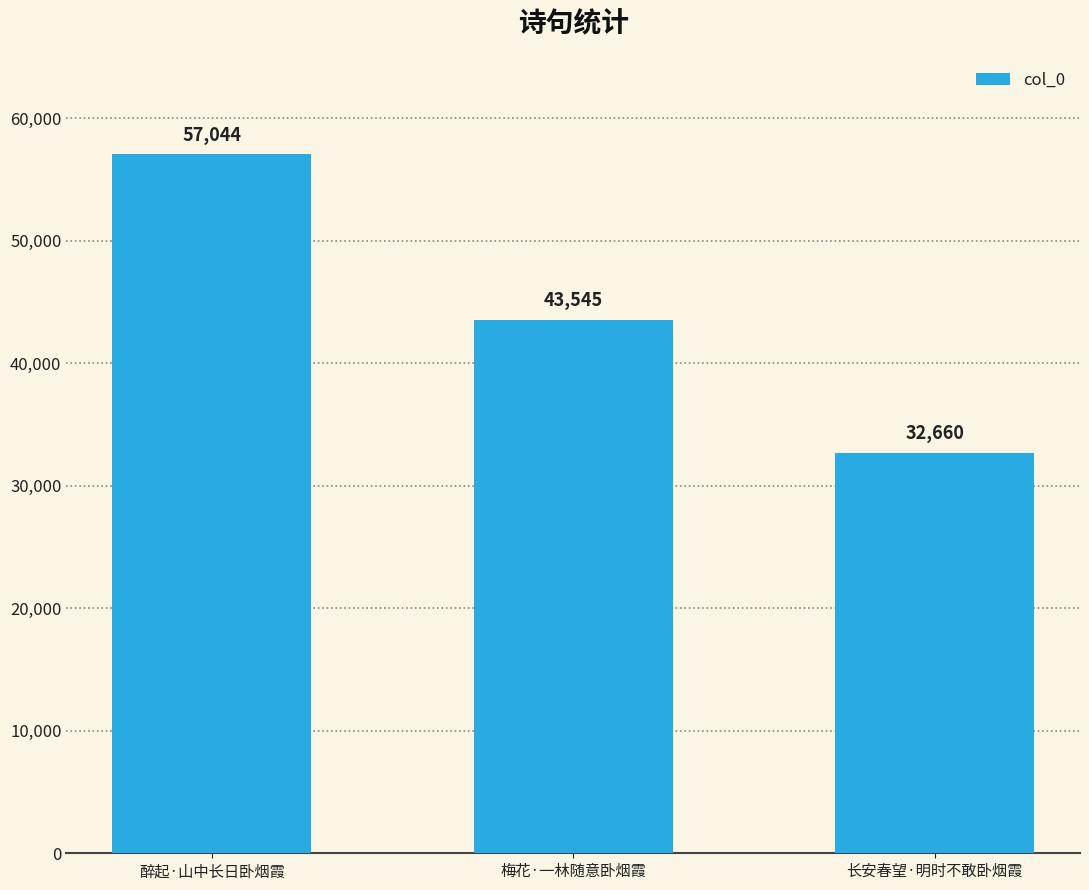

Approximately how many times larger is the value at 梅花·一林随意卧烟霞 compared to 长安春望·明时不敢卧烟霞?

1.3